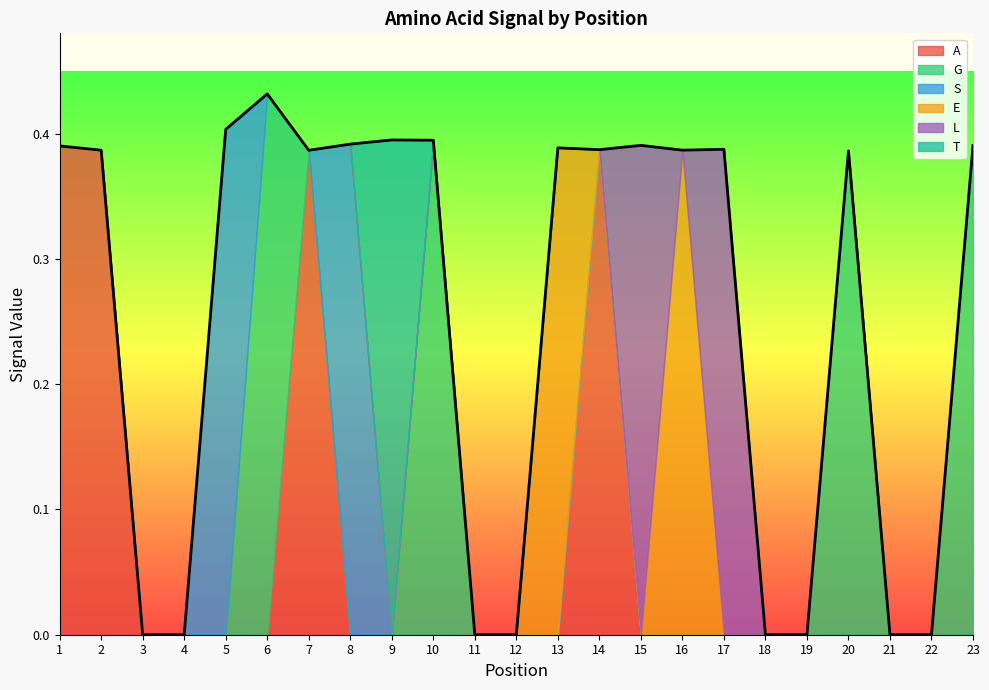

What is the highest value of the T series?

0.4